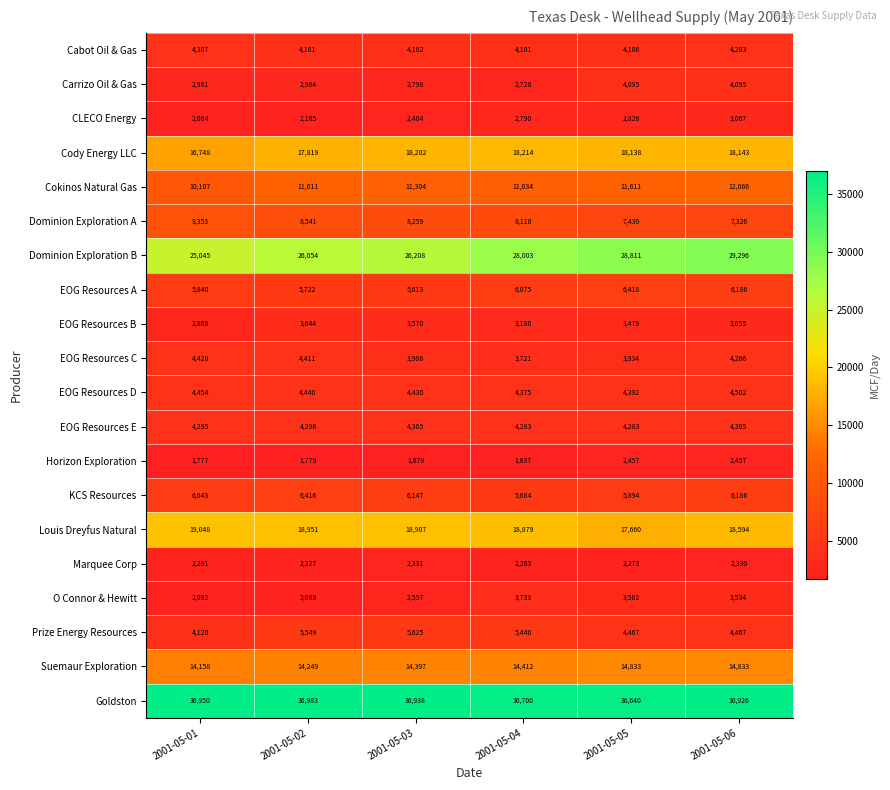

Which series changed the most between 2001-05-04 and 2001-05-05?

Carrizo Oil & Gas